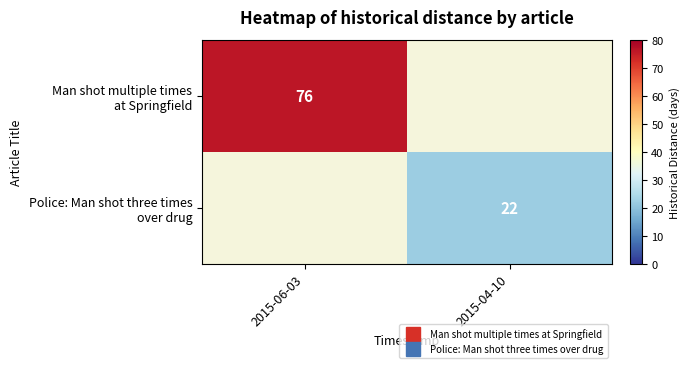

What value does the Man shot multiple times at Springfield series have at 2015-06-03, to the nearest 10?

80